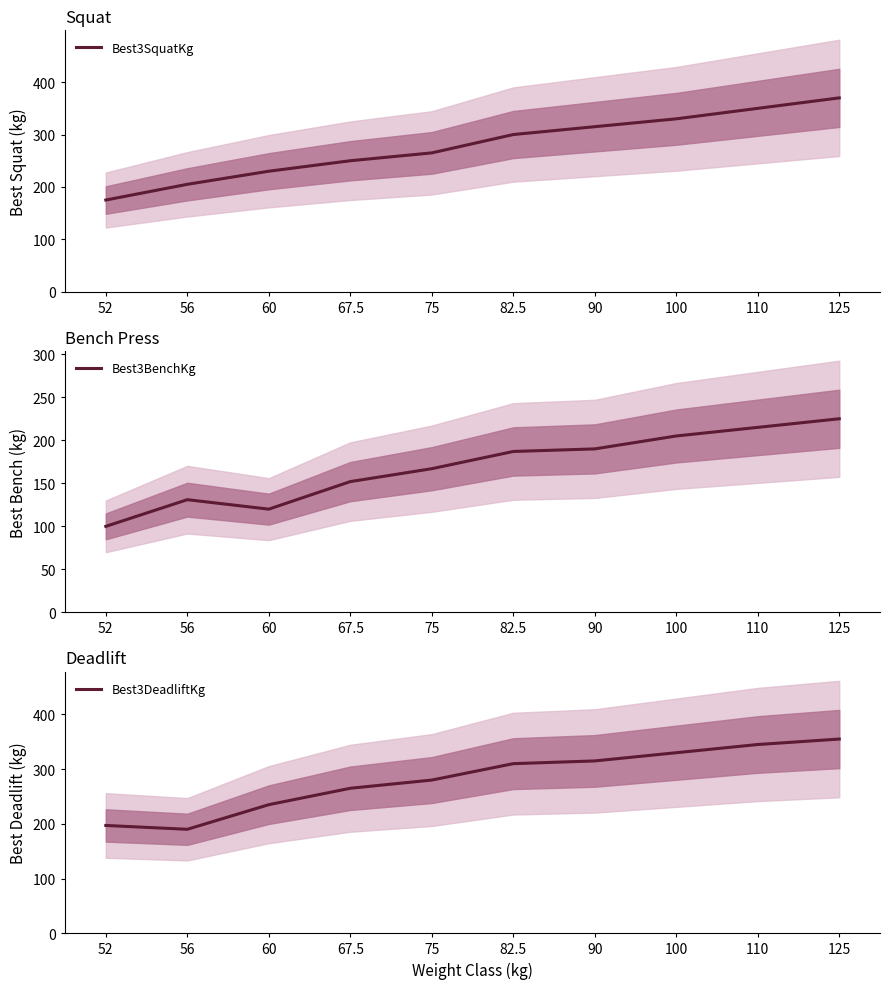

What are all the series names shown in the legend?

Best3SquatKg, Best3BenchKg, Best3DeadliftKg